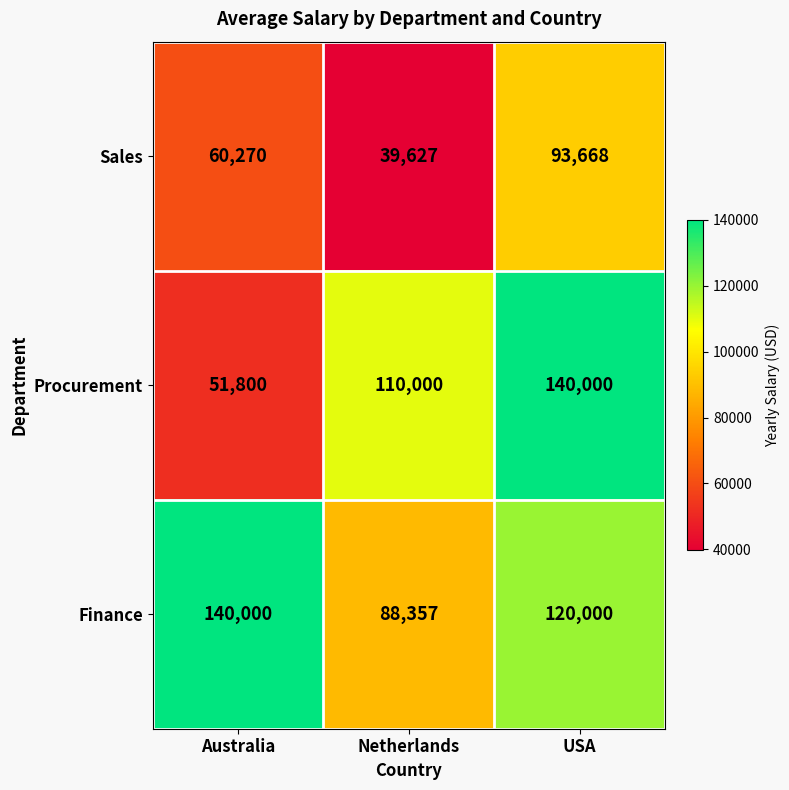

What is the total value across all series at USA?

353668